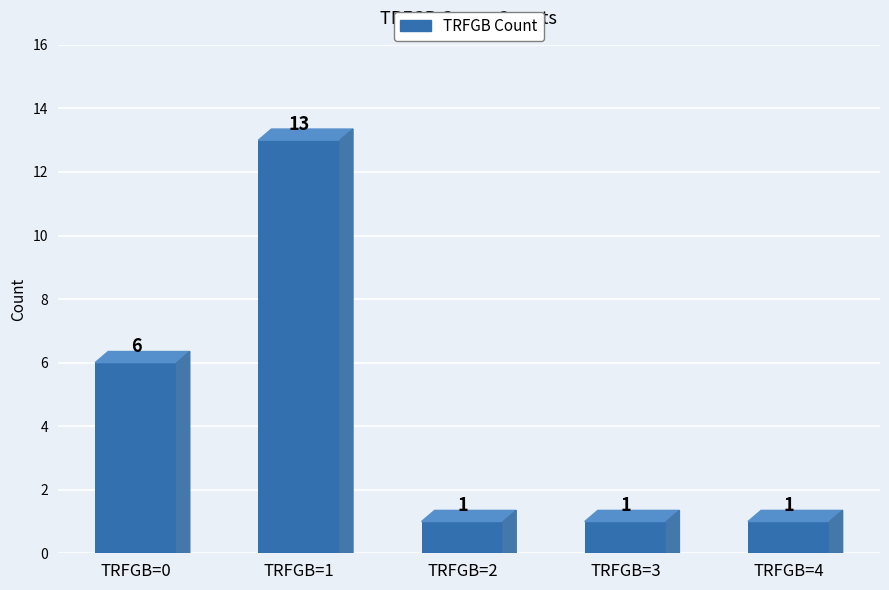

Between TRFGB=4 and TRFGB=0, which is larger?

TRFGB=0